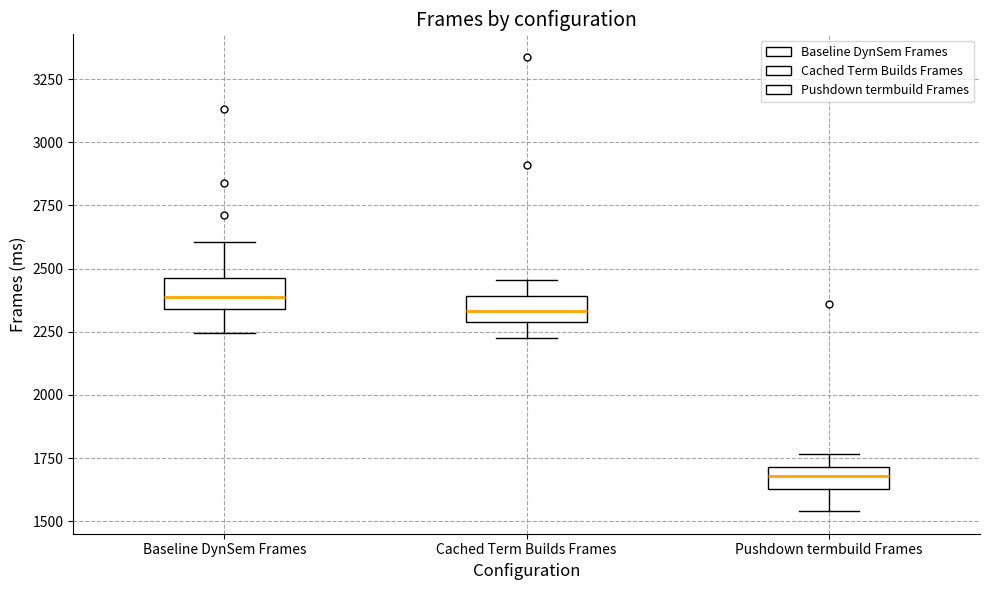

Reading left to right, transcribe this box plot: for each box, give where its median line is, the range the box spans, and where its two whiskers end, as read against the y-axis. The values are not printed on the chart, so give them approximately, as read against the axis.

Baseline DynSem Frames: median 2400, box 2350 to 2450, whiskers 2250 to 2600
Cached Term Builds Frames: median 2350, box 2300 to 2400, whiskers 2250 to 2450
Pushdown termbuild Frames: median 1700 (inside the box), box 1650 to 1700, whiskers 1550 to 1750